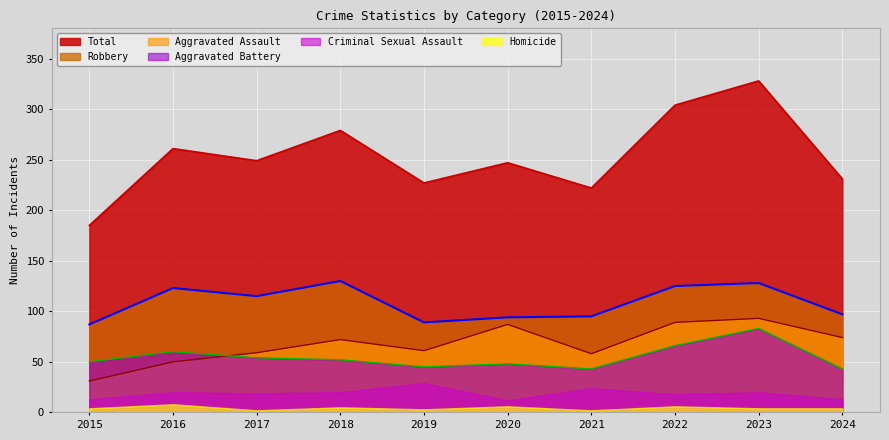

At which label does Aggravated Battery first exceed 52?

2016